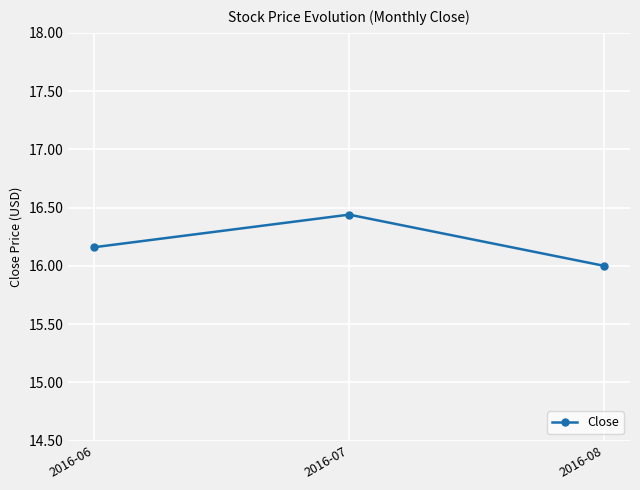

The value at 2016-06 is 24.8. True or false?

False